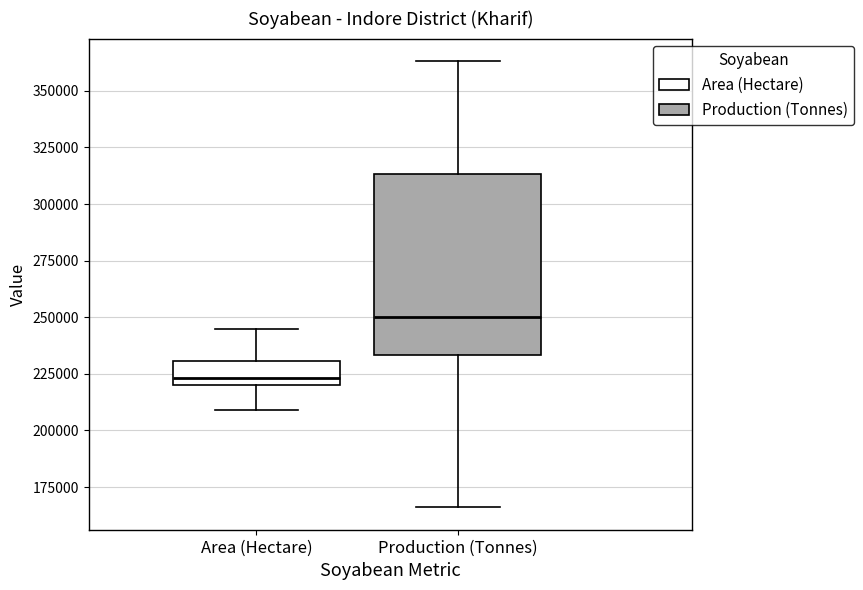

Which box's median line is the lowest?

Area (Hectare)